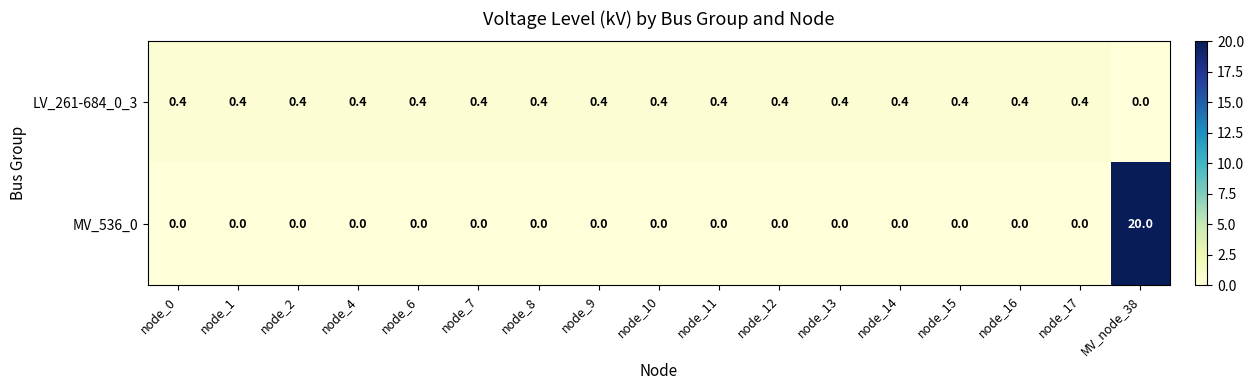

At which label does MV_536_0 reach its peak?

MV_node_38